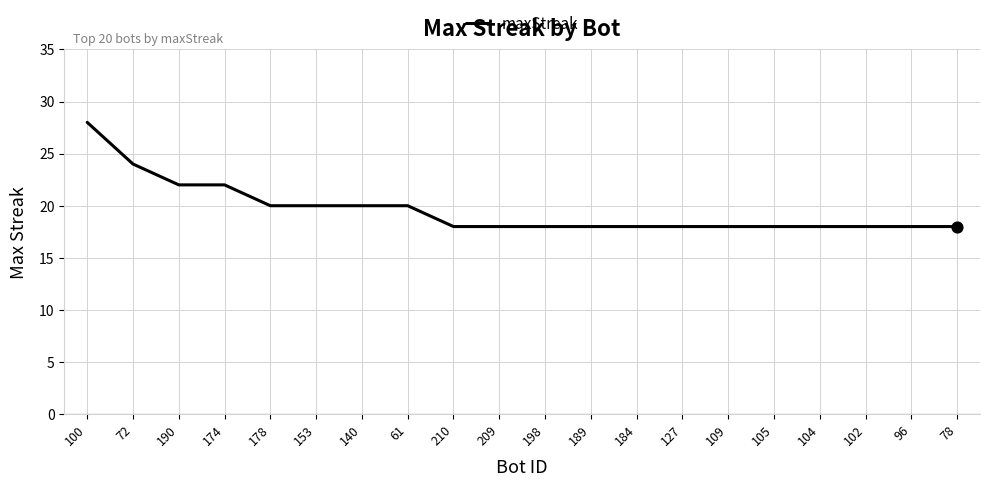

What is the ratio of the value at 153 to the value at 102?

1.1